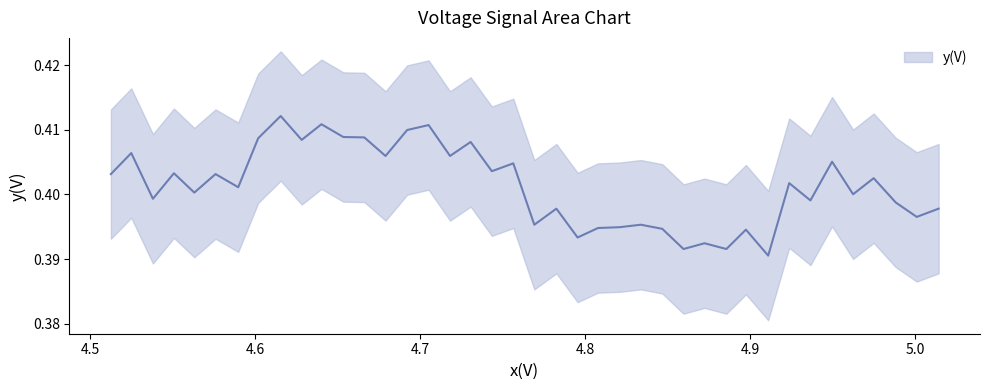

What is the maximum value shown in the chart?

0.4